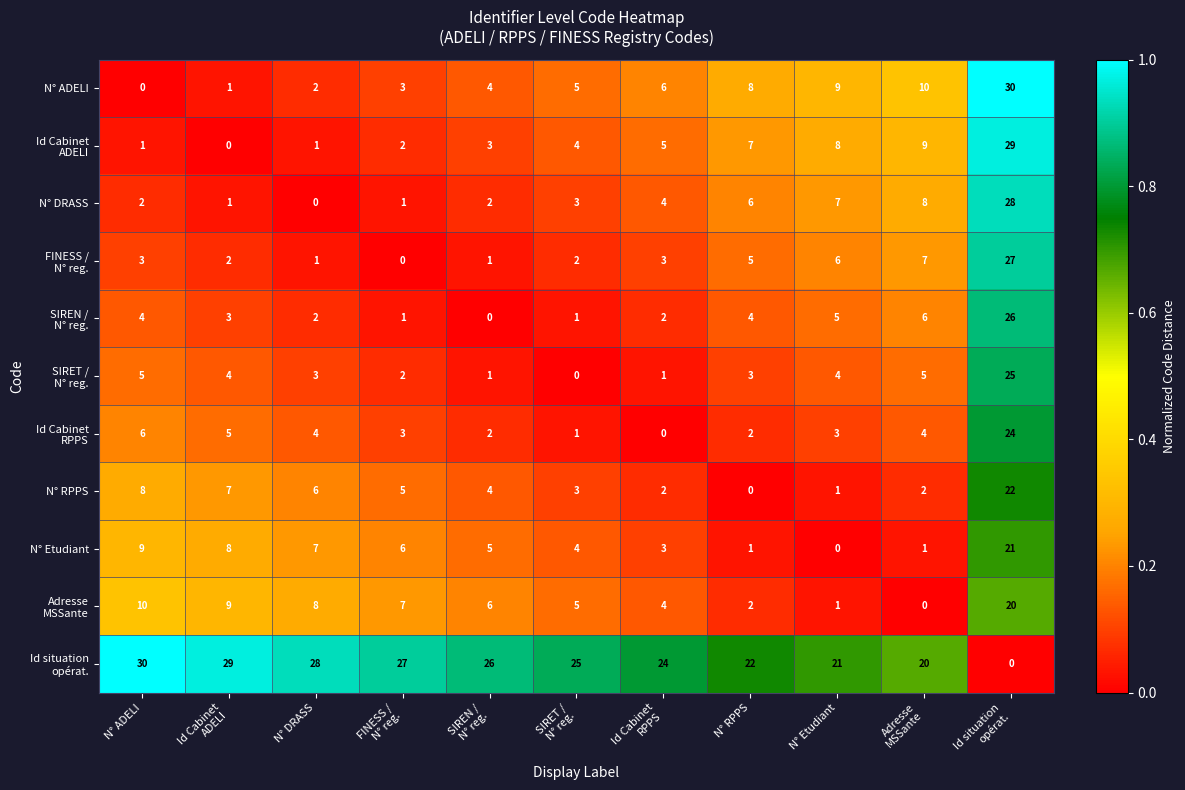

What is the maximum value shown in the chart?

30